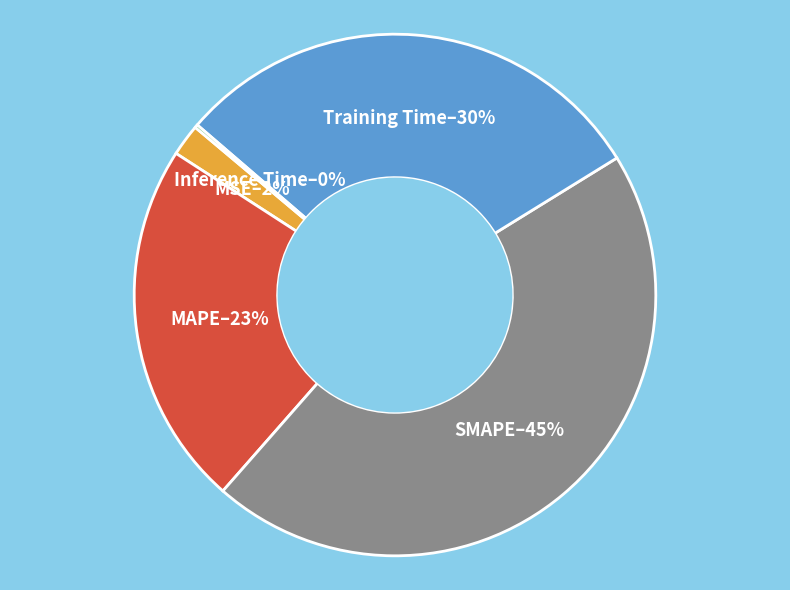

To the nearest percent, what is the average slice percentage?

20%